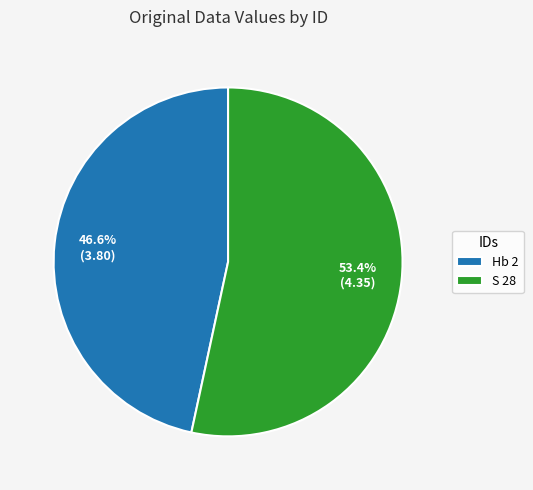

True or false: Hb 2 accounts for 47% of the total.

True